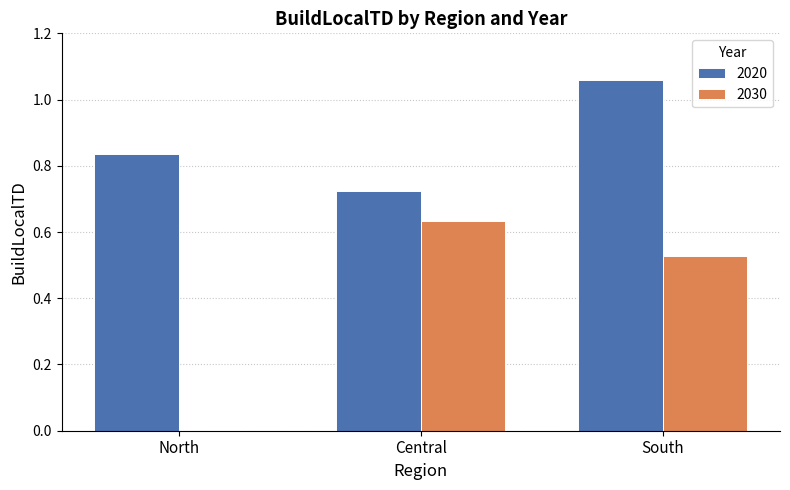

Is it true that 2030 equals 0.8 at South?

False